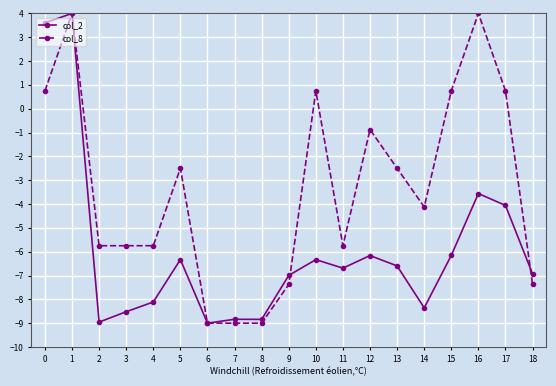

What is the highest value of the col_2 series?

4.0